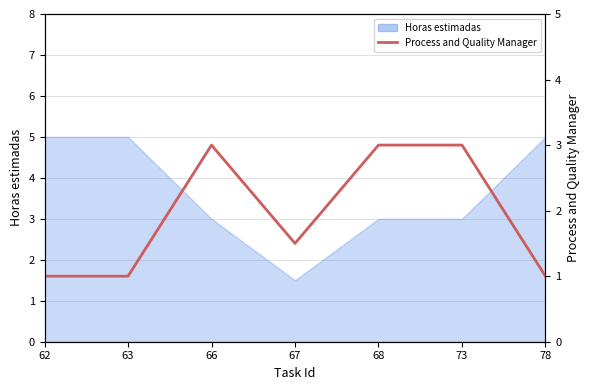

Which category has the lowest value across all series?

62